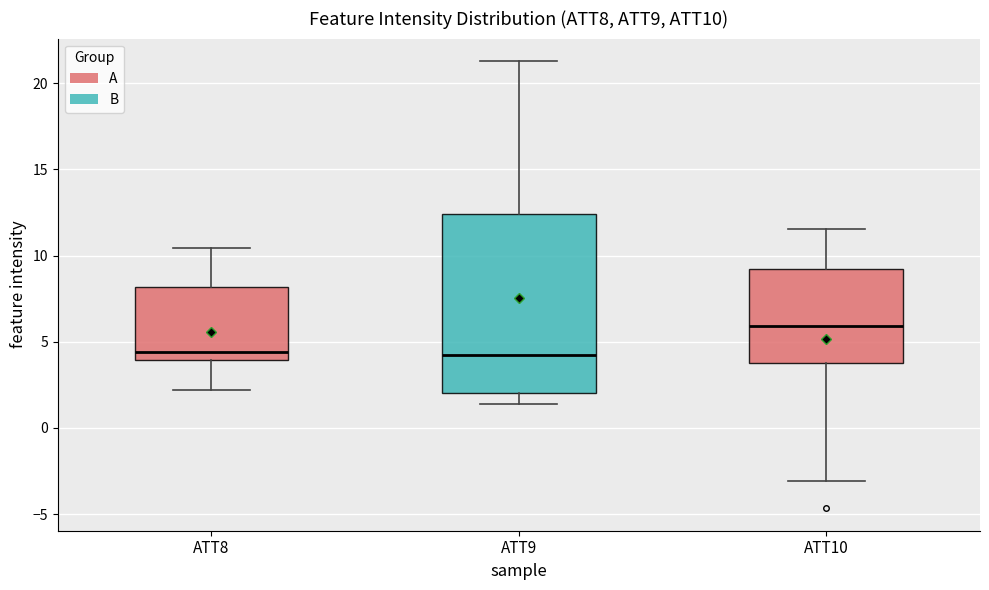

Which box is the tallest, from its lower edge to its upper edge?

ATT9